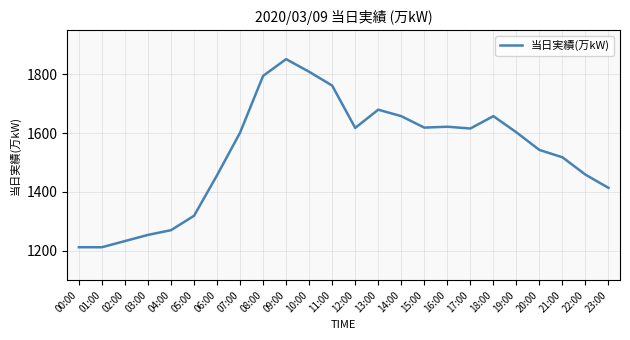

What is the sum of the values at 15:00 and 10:00?

3428